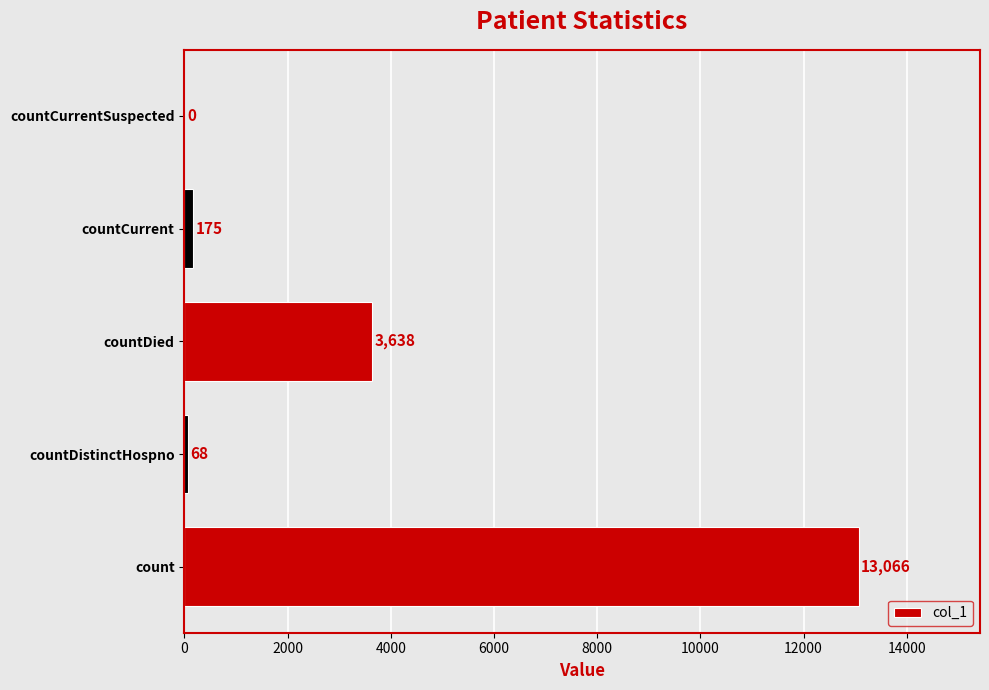

Reading bottom to top, transcribe all the data shown in this chart.

count=13066	countDistinctHospno=68	countDied=3638	countCurrent=175	countCurrentSuspected=0